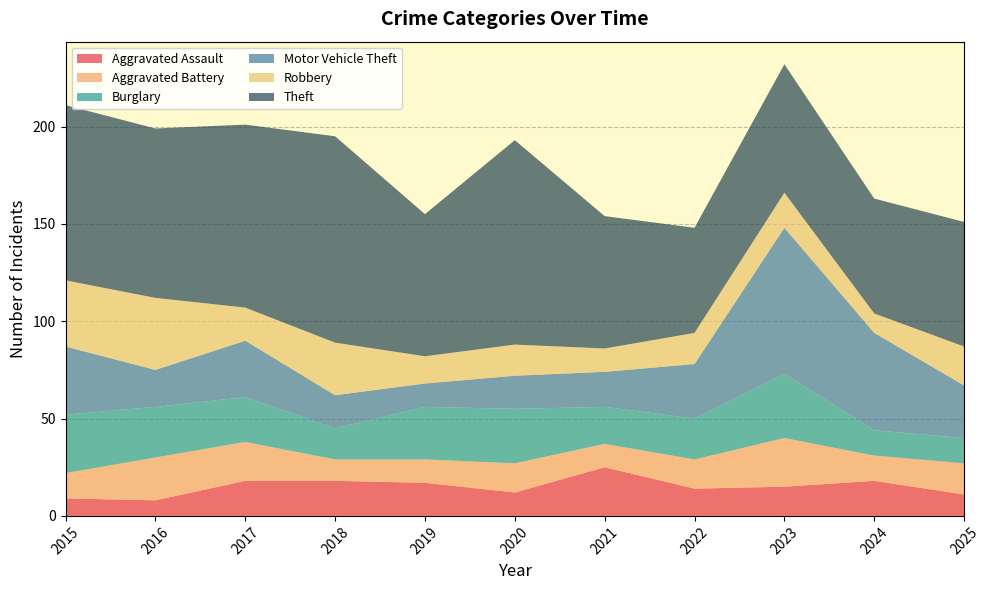

Reading left to right, what are all the values shown in this chart?

Aggravated Assault: 2015=9	2016=8	2017=18	2018=18	2019=17	2020=12	2021=25	2022=14	2023=15	2024=18	2025=11
Aggravated Battery: 2015=13	2016=22	2017=20	2018=11	2019=12	2020=15	2021=12	2022=15	2023=25	2024=13	2025=16
Burglary: 2015=30	2016=26	2017=23	2018=16	2019=27	2020=28	2021=19	2022=21	2023=33	2024=13	2025=13
Motor Vehicle Theft: 2015=35	2016=19	2017=29	2018=17	2019=12	2020=17	2021=18	2022=28	2023=75	2024=50	2025=27
Robbery: 2015=34	2016=37	2017=17	2018=27	2019=14	2020=16	2021=12	2022=16	2023=18	2024=10	2025=20
Theft: 2015=90	2016=87	2017=94	2018=106	2019=73	2020=105	2021=68	2022=54	2023=66	2024=59	2025=64